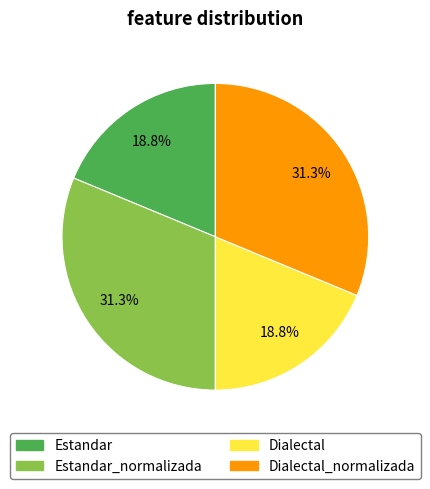

The Estandar slice represents 11% of the pie. True or false?

False